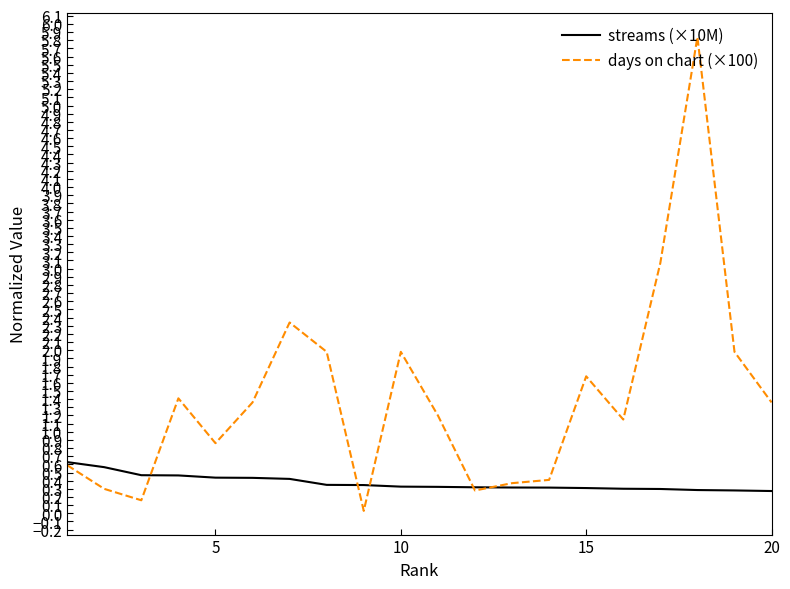

Which series has the largest total across all categories?

days on chart (×100)